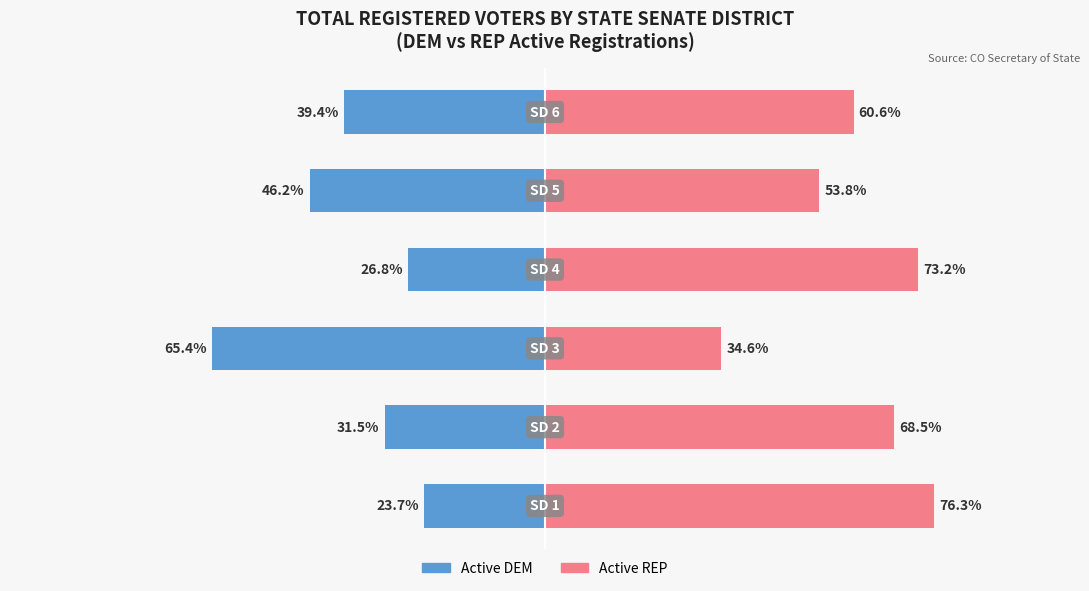

What is the value of the Active DEM bar at the 4th from the left?

-26.8